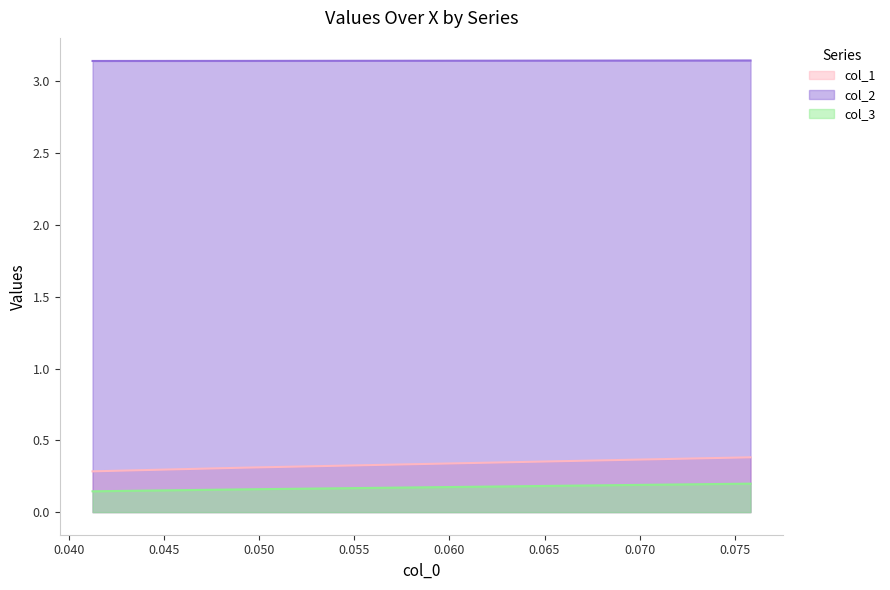

Count the col_1 values in the range 0 to 1.

3